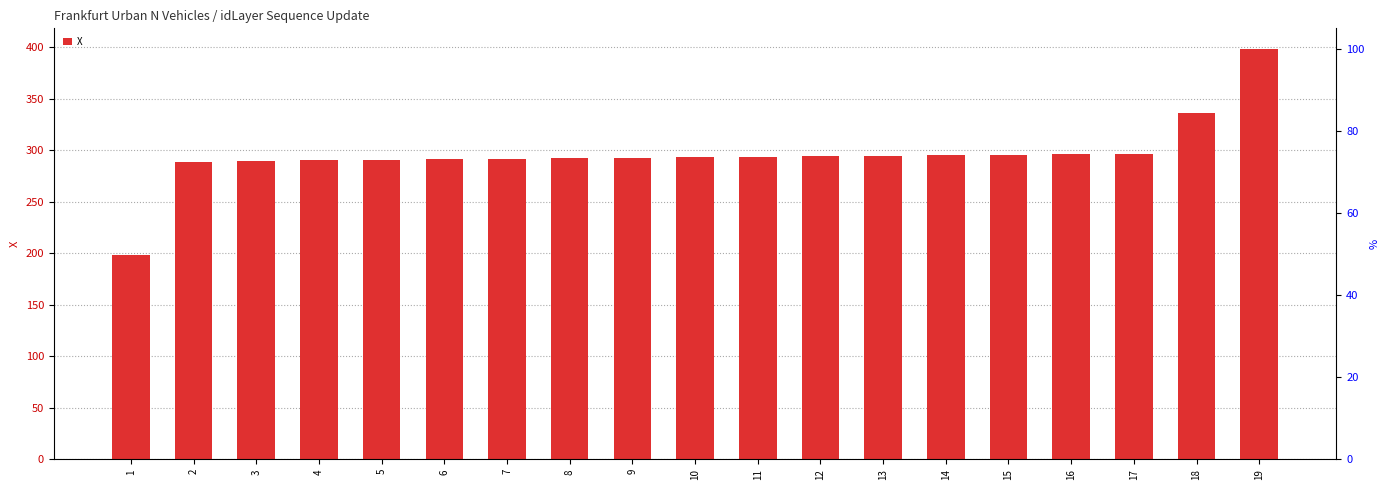

Read the value at 1.

198.4